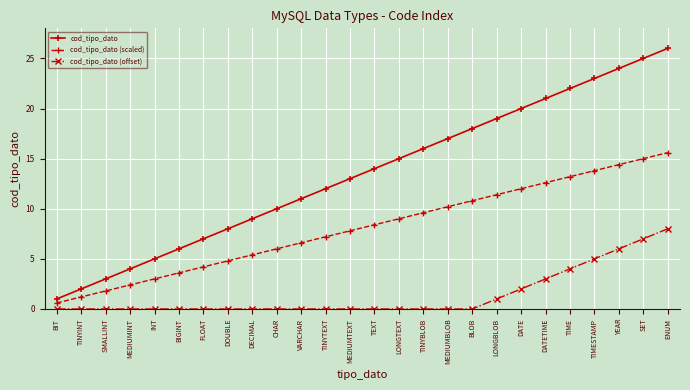

List the series in order of their peak value, lowest first.

cod_tipo_dato (offset), cod_tipo_dato (scaled), cod_tipo_dato